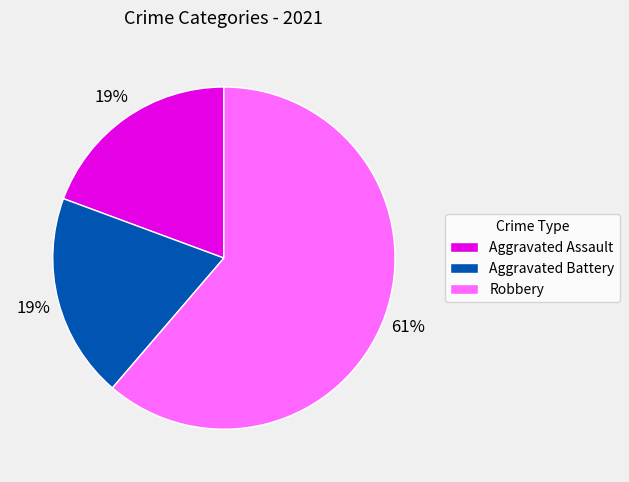

Do Robbery and Aggravated Assault together represent more than half of the pie?

Yes